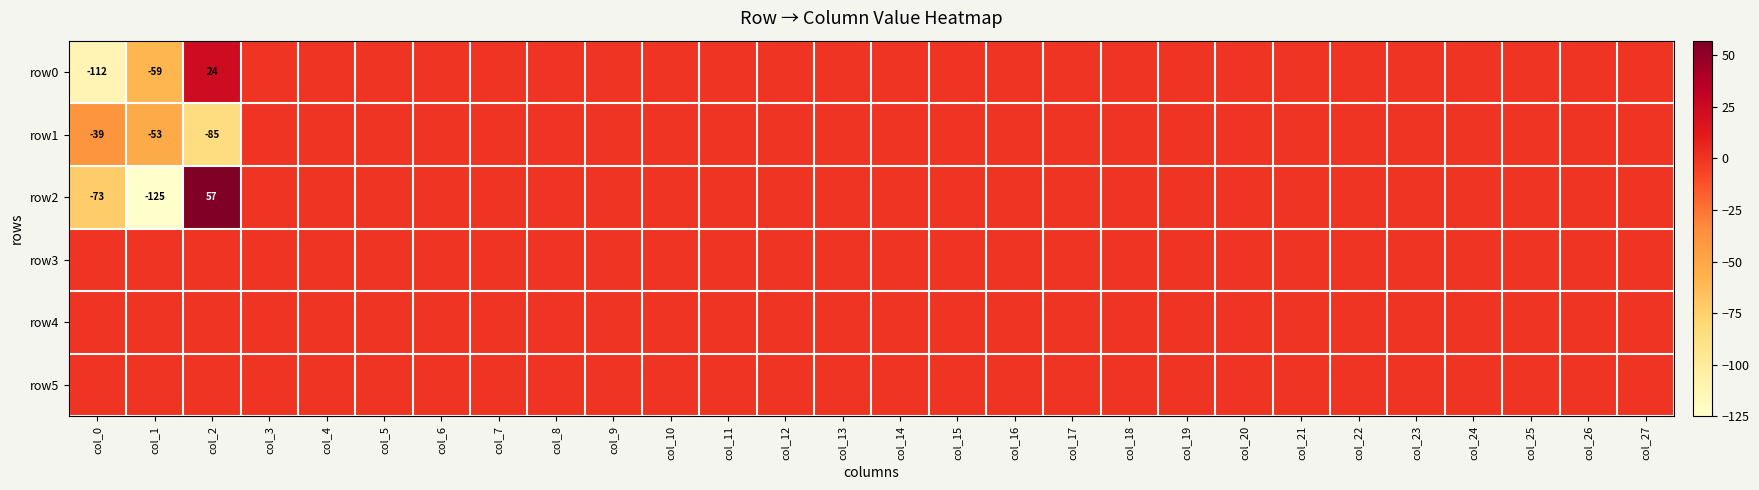

List the series in order of their peak value, lowest first.

row1, row3, row4, row5, row0, row2